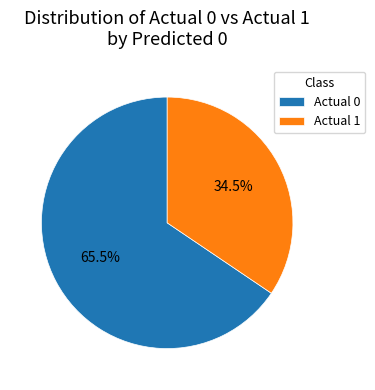

Does Actual 1 account for over 50% of the chart?

No